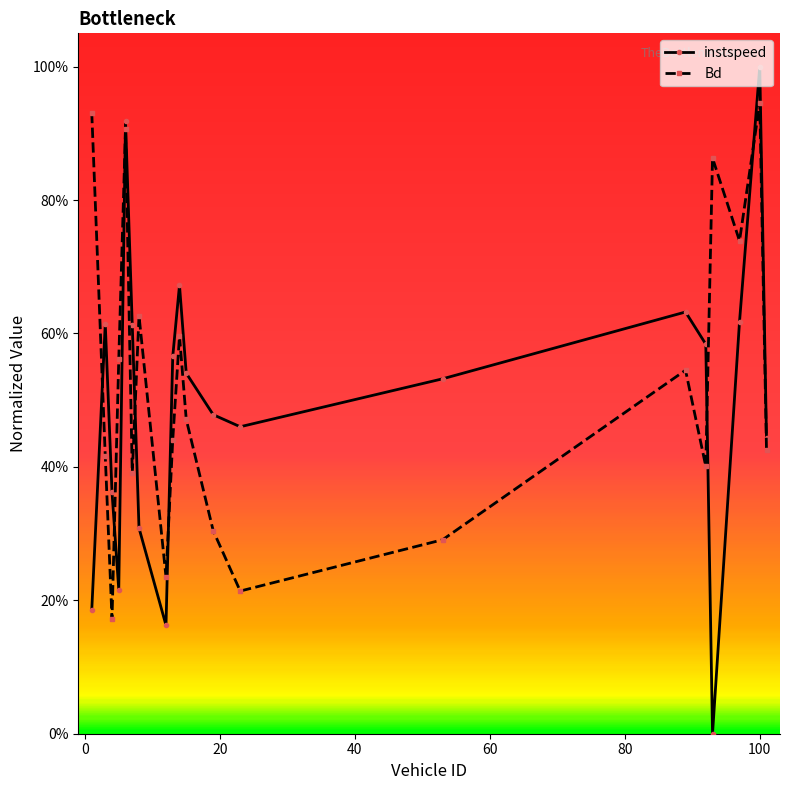

What are all the series names shown in the legend?

instspeed, Bd